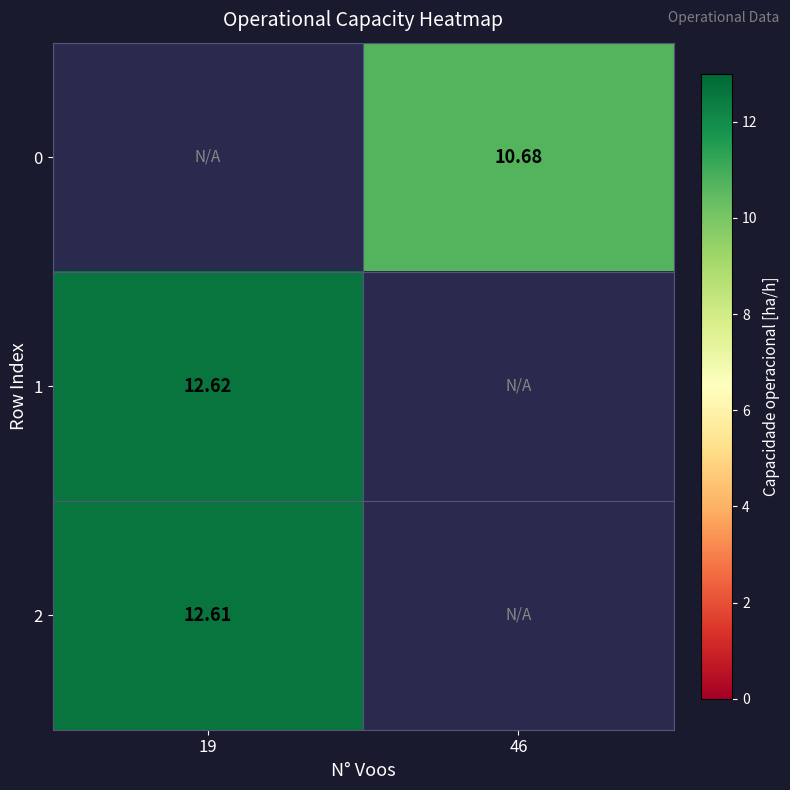

Is the value of 1 at 19 greater than the value of 0 at 46?

Yes